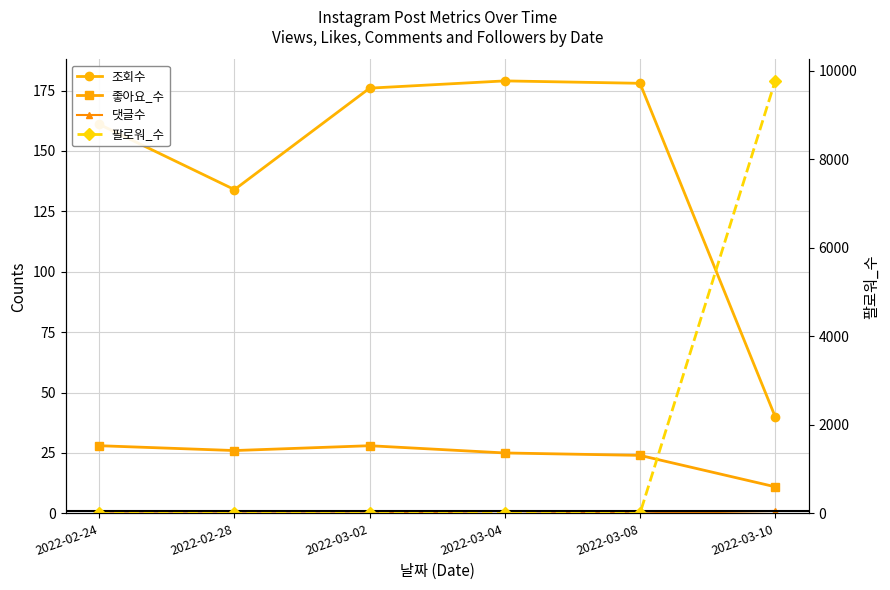

What position from the left is 2022-03-10?

6